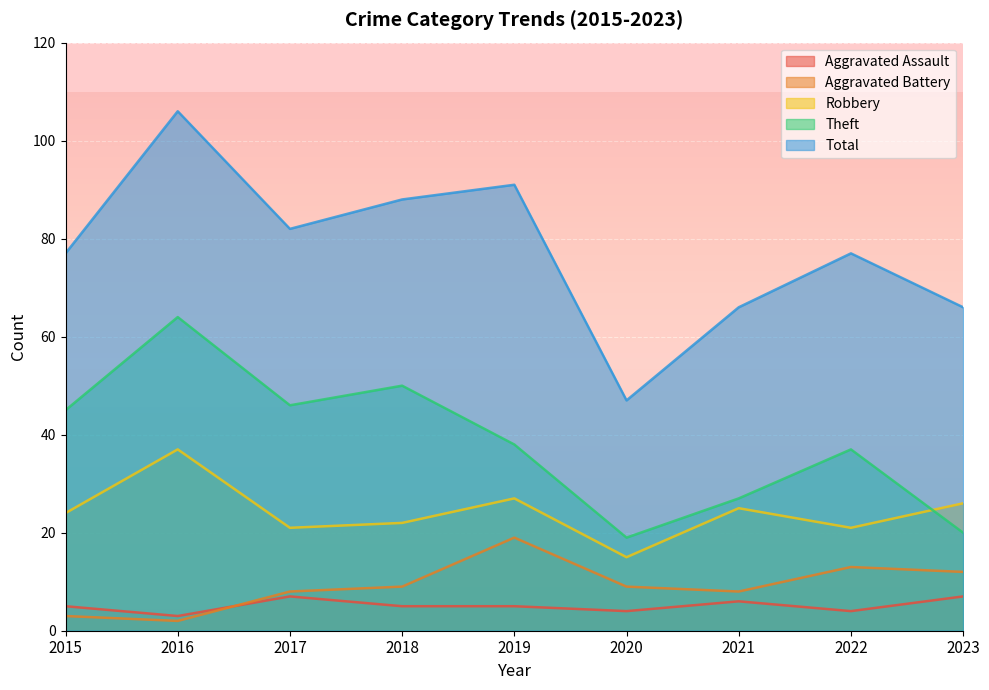

What is the average value of the Aggravated Assault series?

5